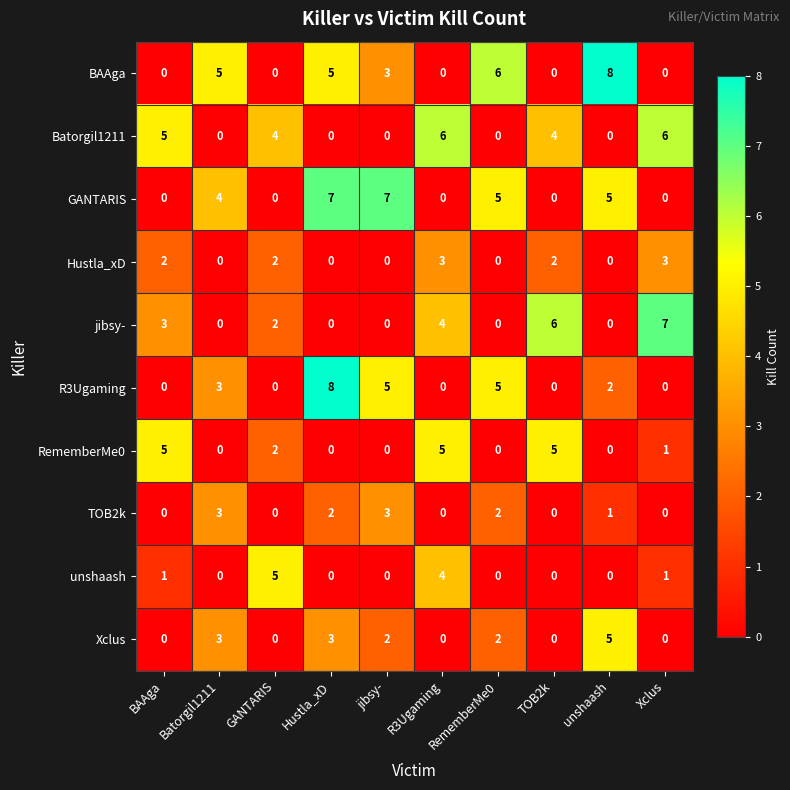

What is the average value of the GANTARIS series?

3